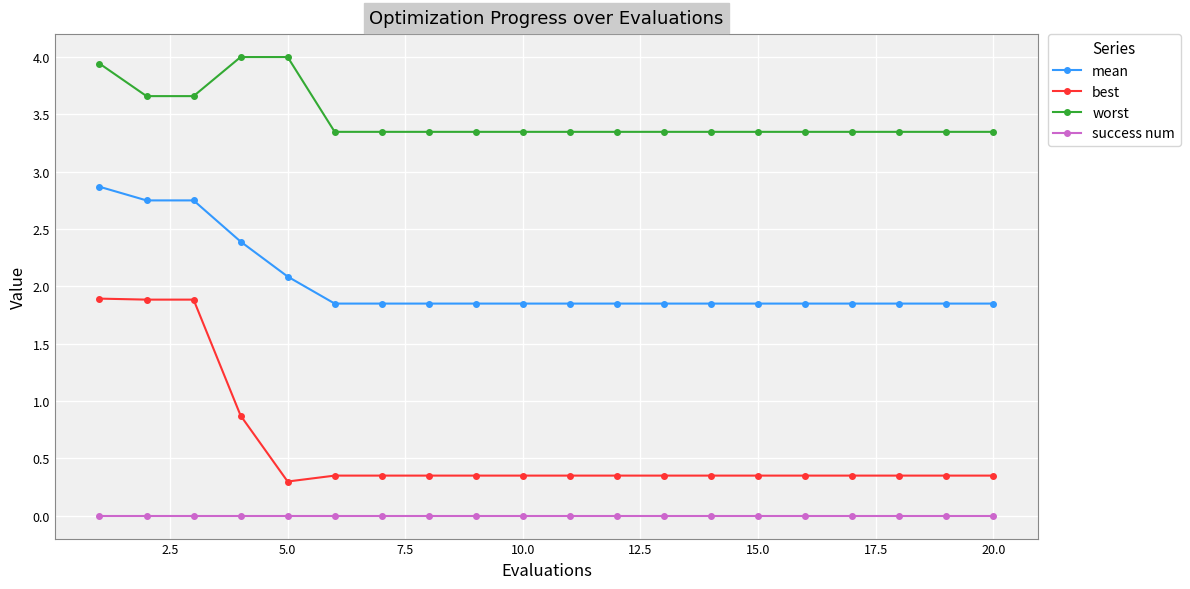

True or false: success num and mean cross at least once.

False